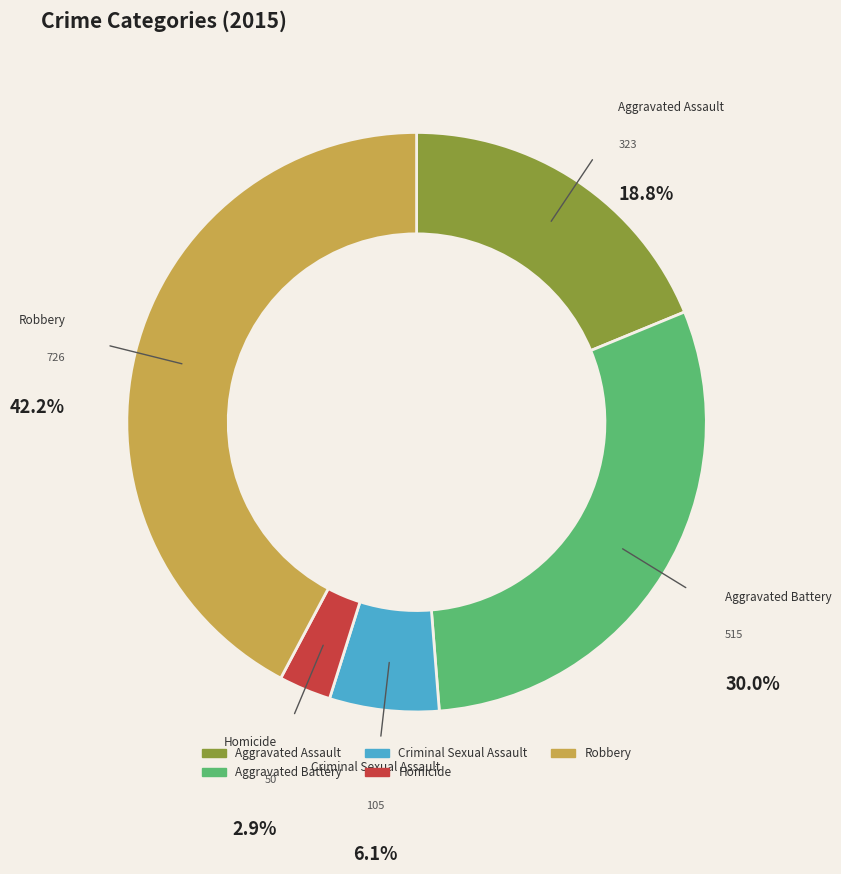

What is the ratio of the value at Robbery to the value at Aggravated Battery?

1.4